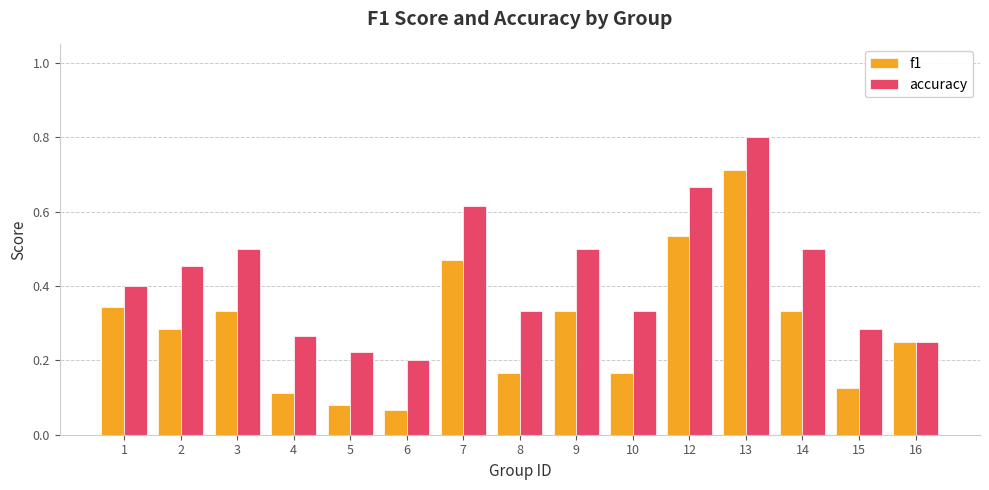

How many distinct data groups are displayed?

2